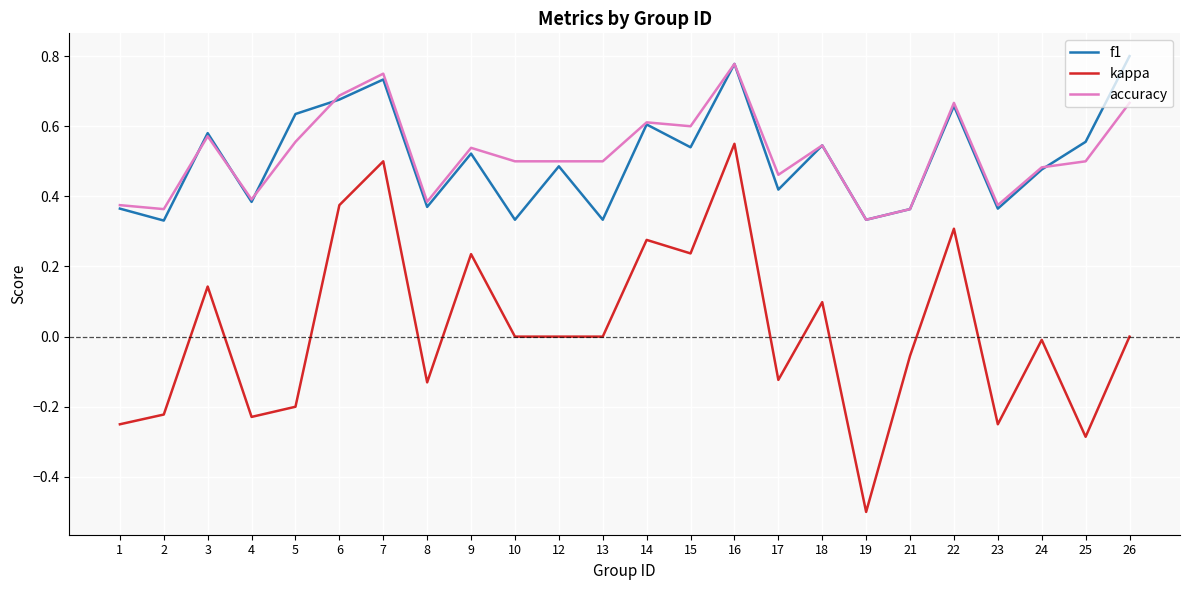

Is it true that accuracy equals 0.6 at 15?

True